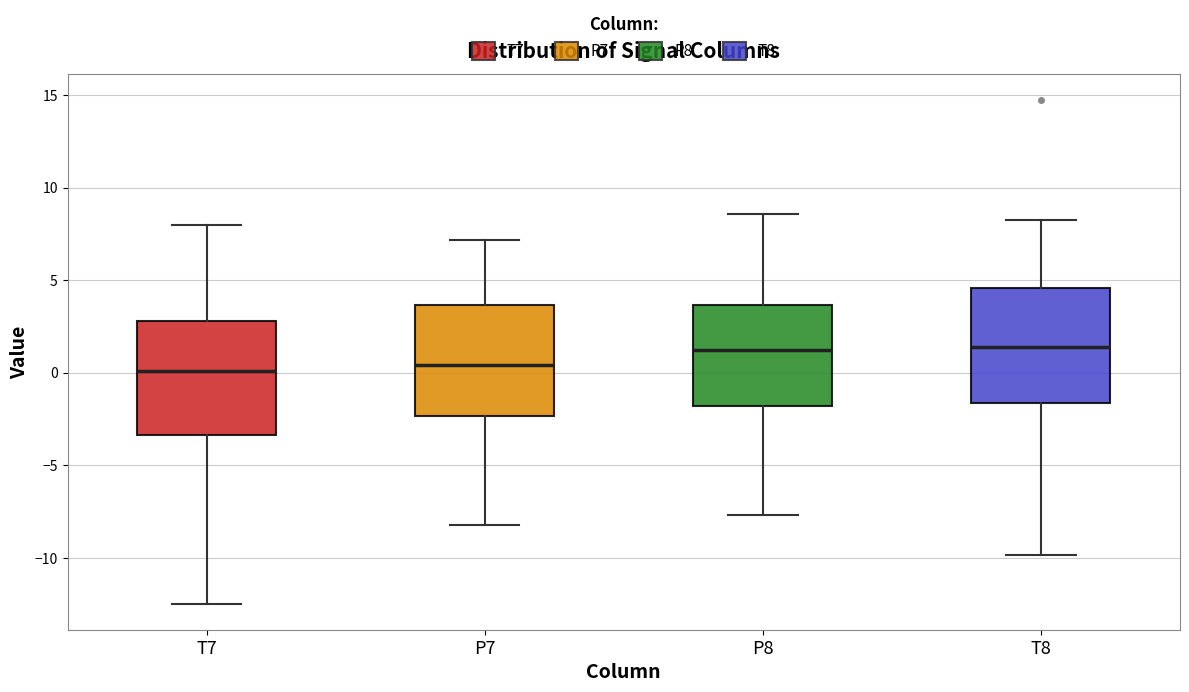

Where does the median line of the box for T8 sit on the y-axis? The values are not printed on the chart, so give them approximately, as read against the axis.

1.5